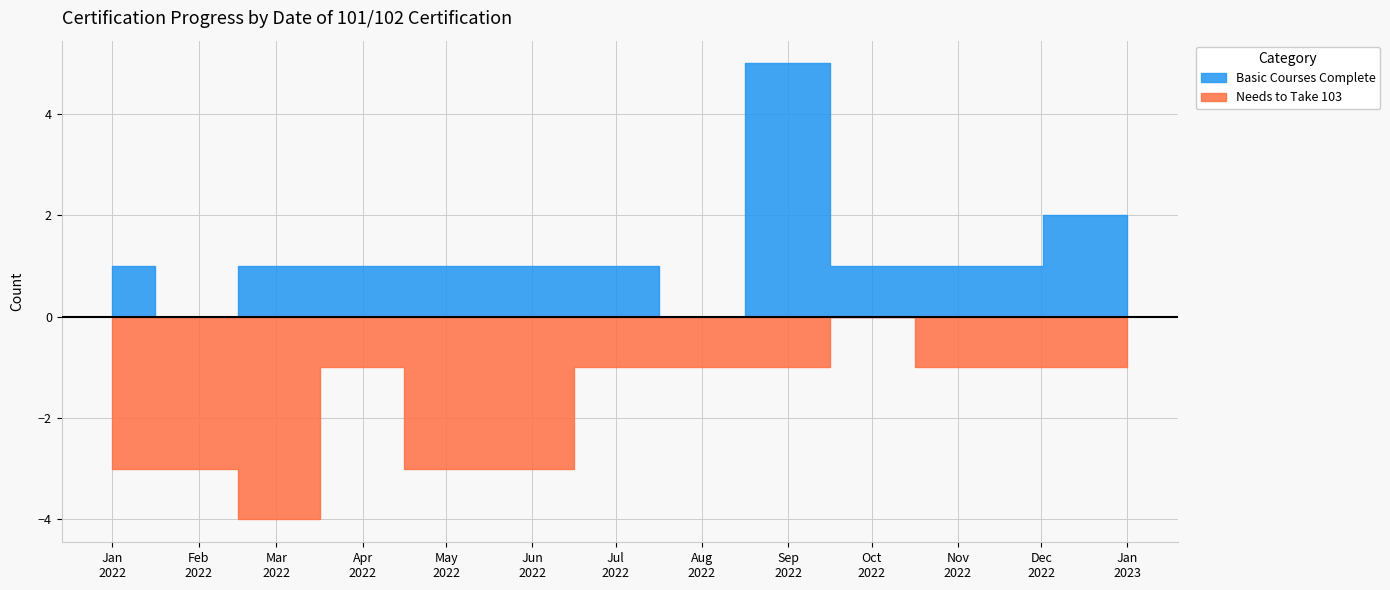

Which has a higher value, 2022-09-07 or 2022-05-08?

2022-09-07